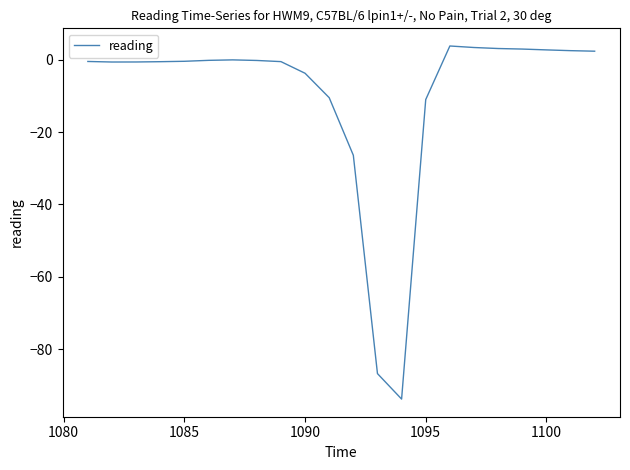

What is the difference between the maximum and minimum values?

97.6